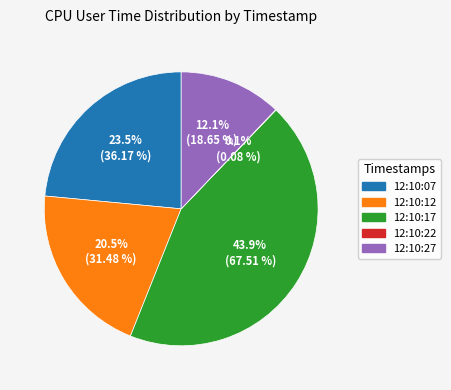

What percentage is NOT represented by 12:10:07?

76.5%